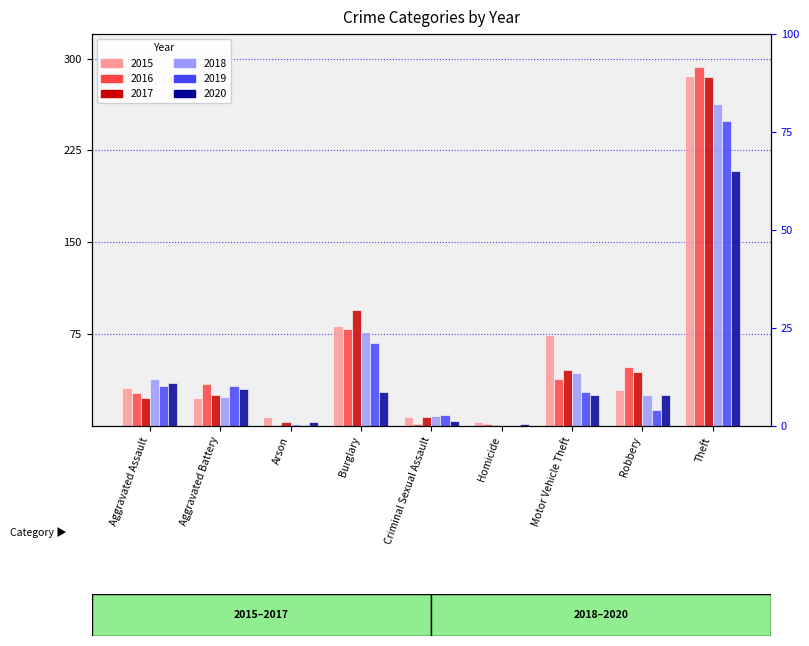

What is the label of the 4th bar from the left?

Burglary